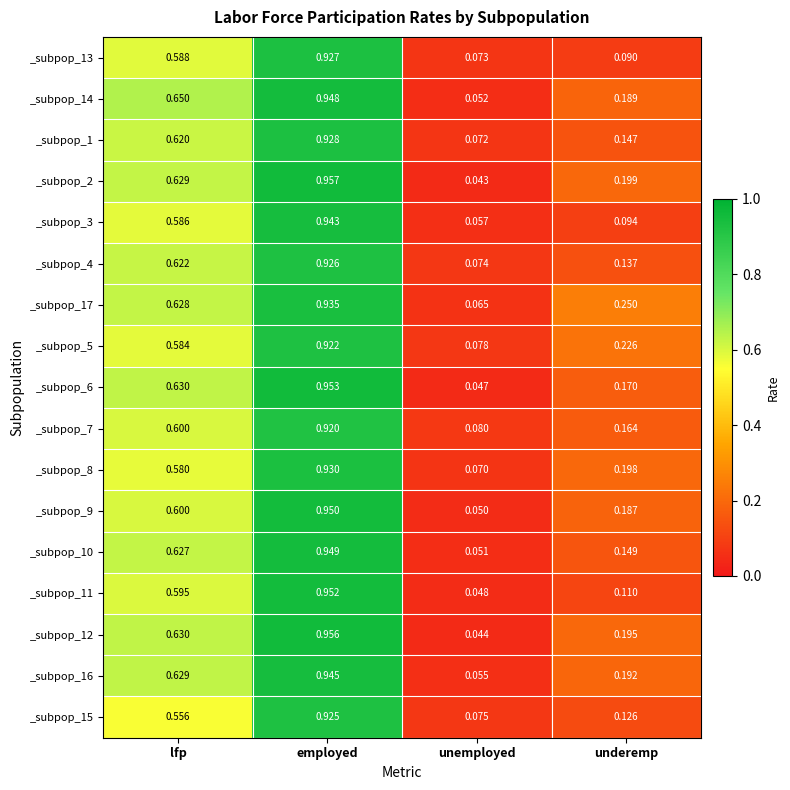

Which category has the highest value in the _subpop_17 series?

employed